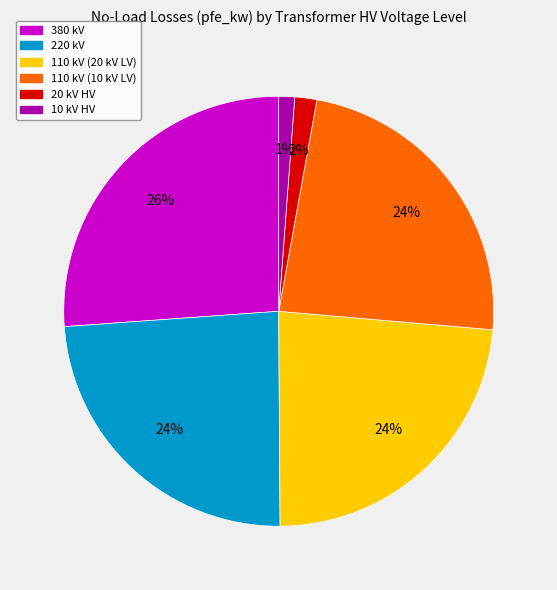

Count the number of slices in the pie.

6